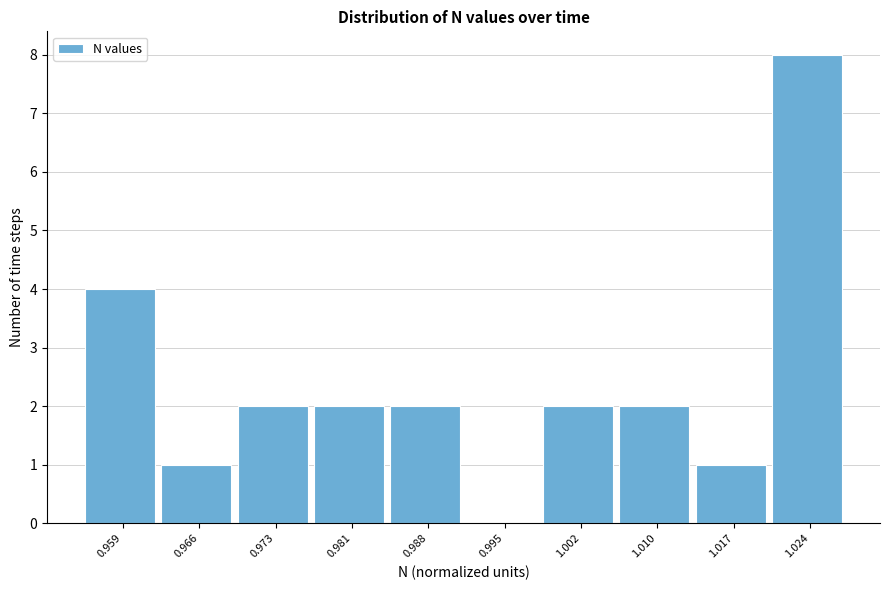

Reading left to right, list all the values displayed in this chart.

0.959=4	0.966=1	0.973=2	0.981=2	0.988=2	0.995=0	1.002=2	1.010=2	1.017=1	1.024=8